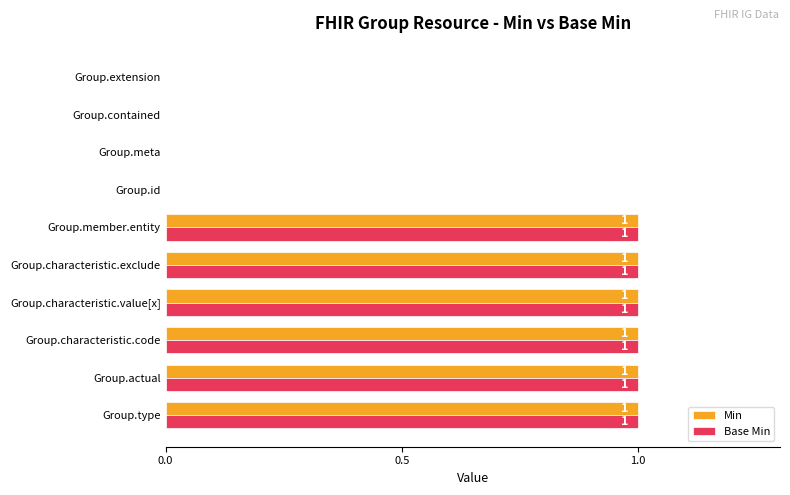

How many Base Min values are between 0 and 1?

10